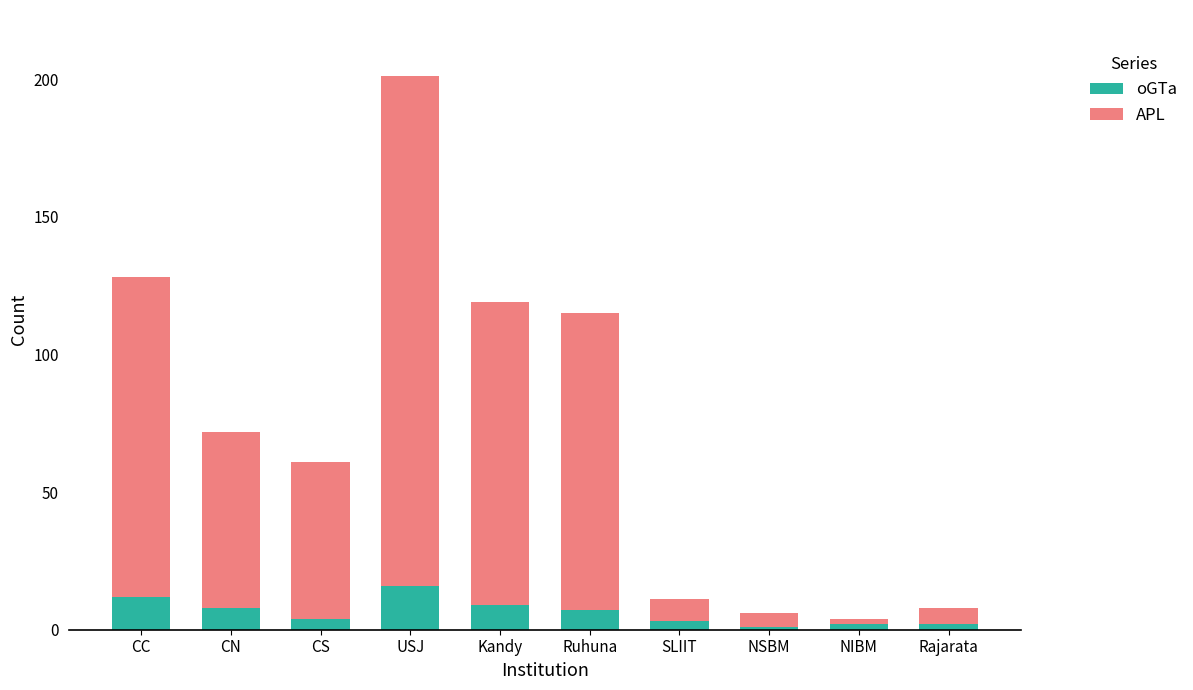

The value of oGTa at Ruhuna is 7. True or false?

True